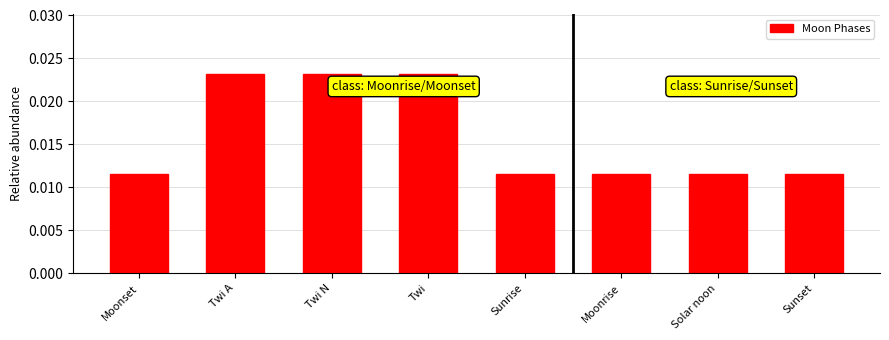

Between Sunrise and Twi A, which is larger?

Twi A